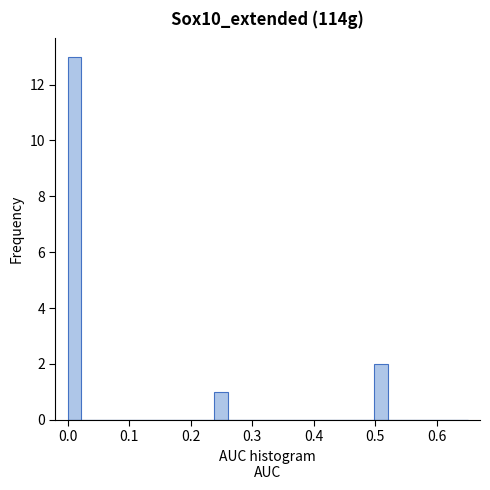

Read against the x-axis, roughly where is the centre of the tallest bar?

0.01